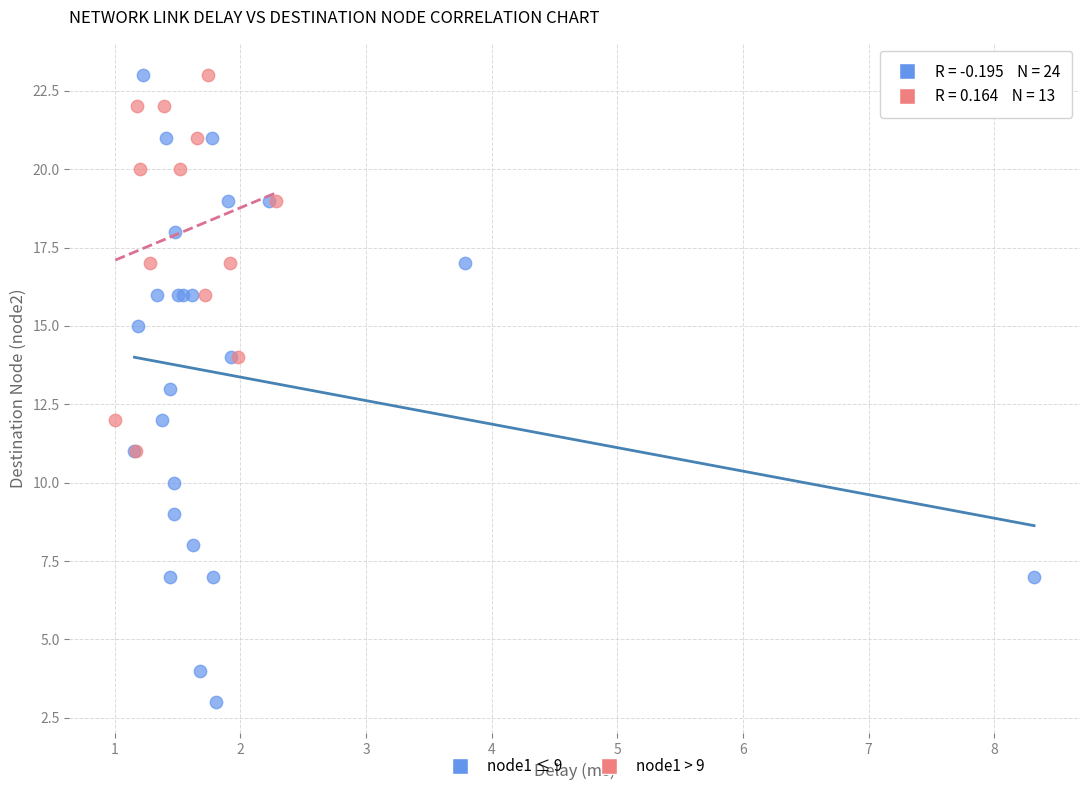

Which series reaches the minimum Y coordinate?

node1 ≤ 9